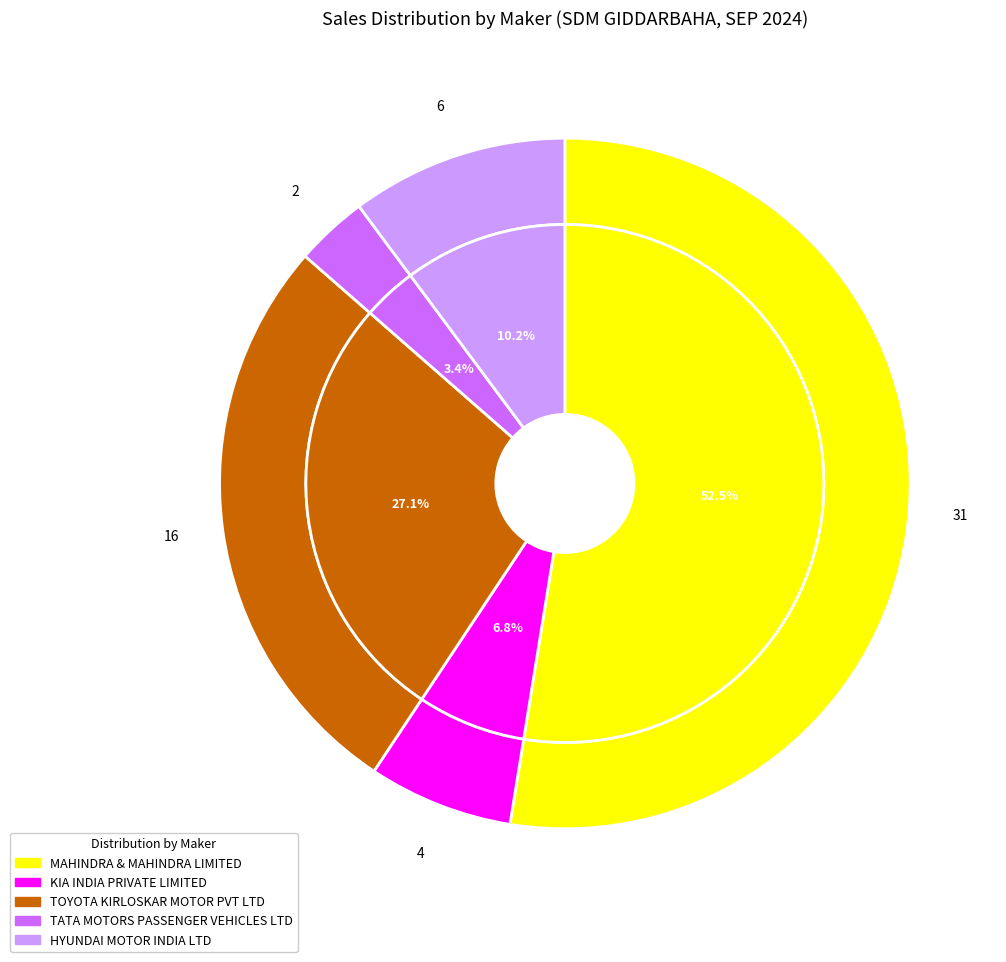

Do MAHINDRA & MAHINDRA LIMITED and TATA MOTORS PASSENGER VEHICLES LTD together represent more than half of the pie?

Yes